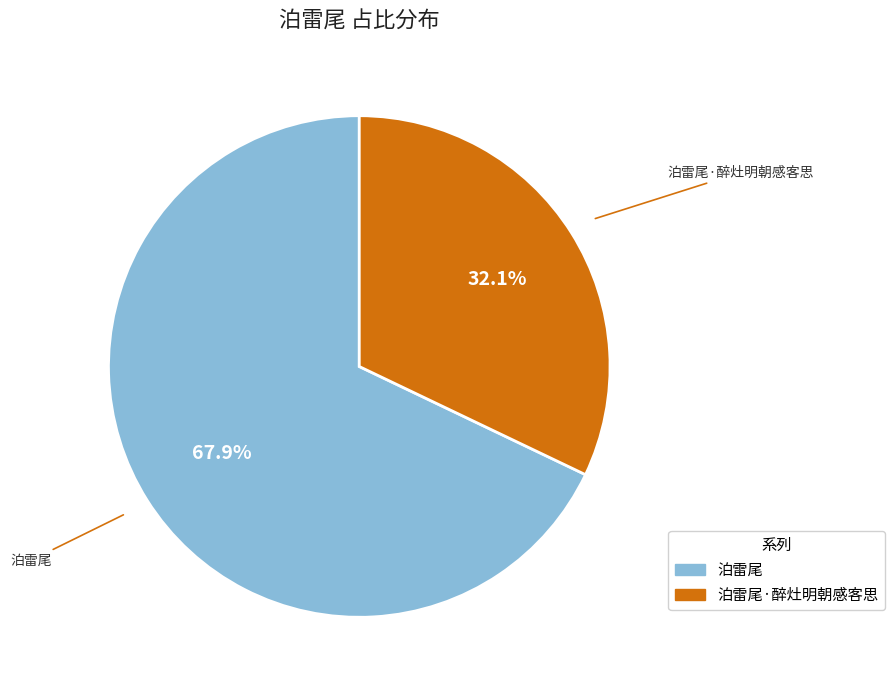

Which category has the biggest portion of the pie?

泊雷尾